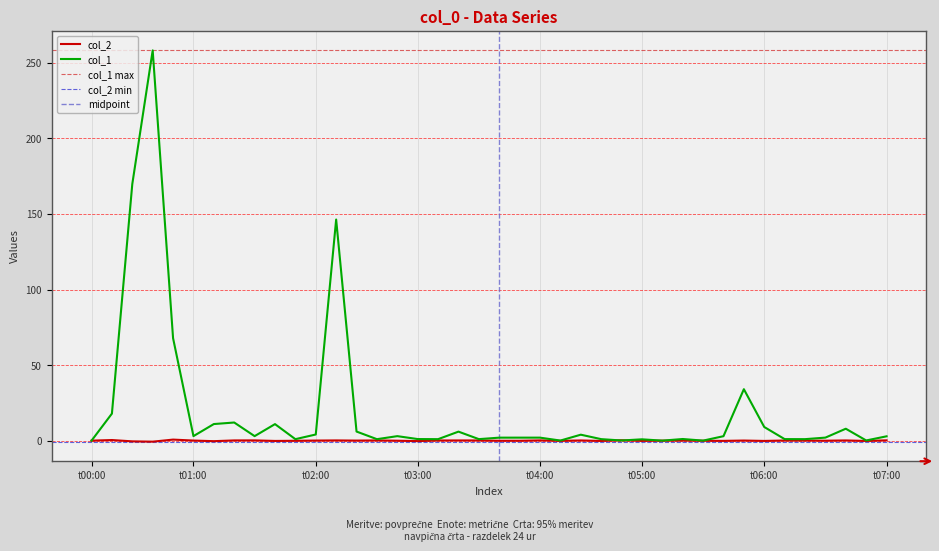

How many values in col_2 are above zero?

21